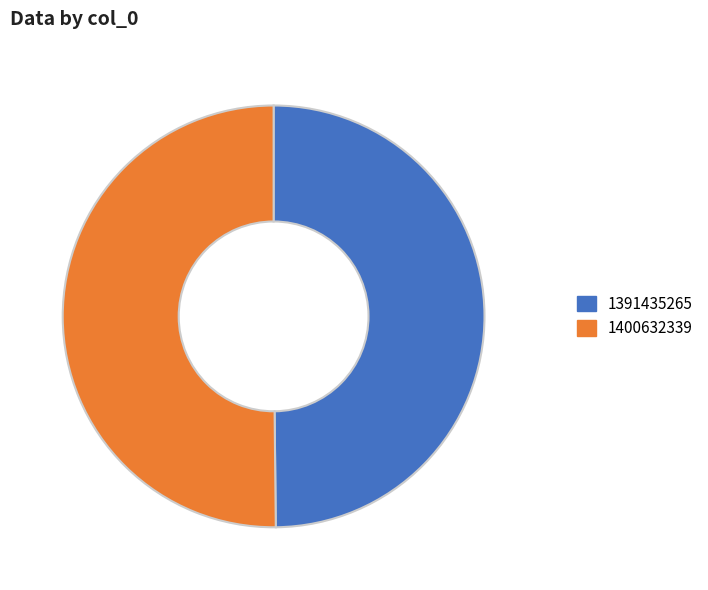

True or false: 1391435265 accounts for 59% of the total.

False